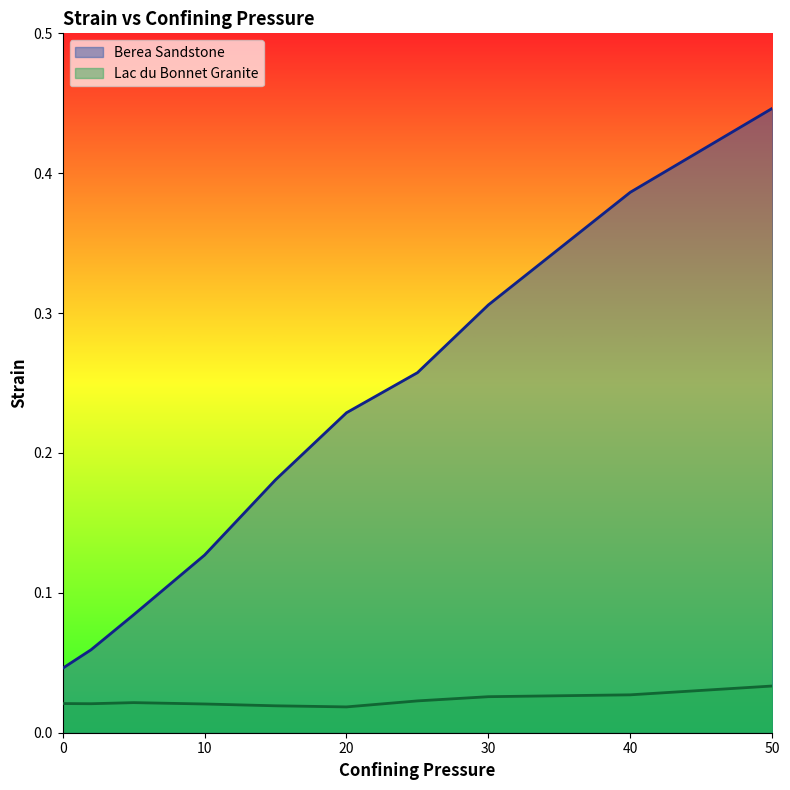

At how many categories does at least one series exceed 0?

10